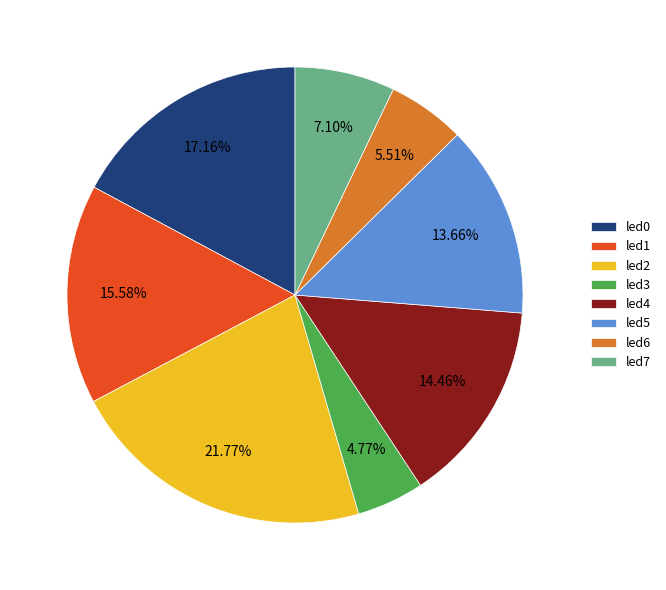

To the nearest percent, what portion does led0 represent?

17%